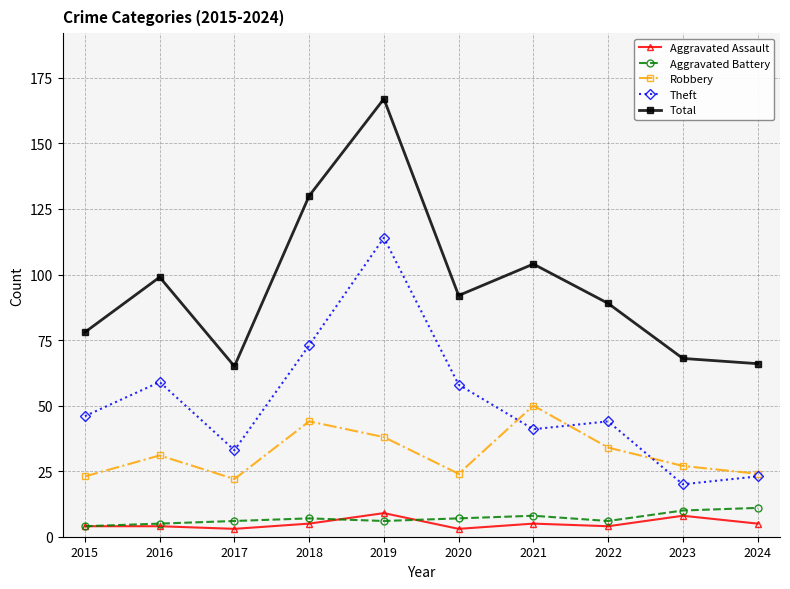

What is the highest value of the Robbery series?

50